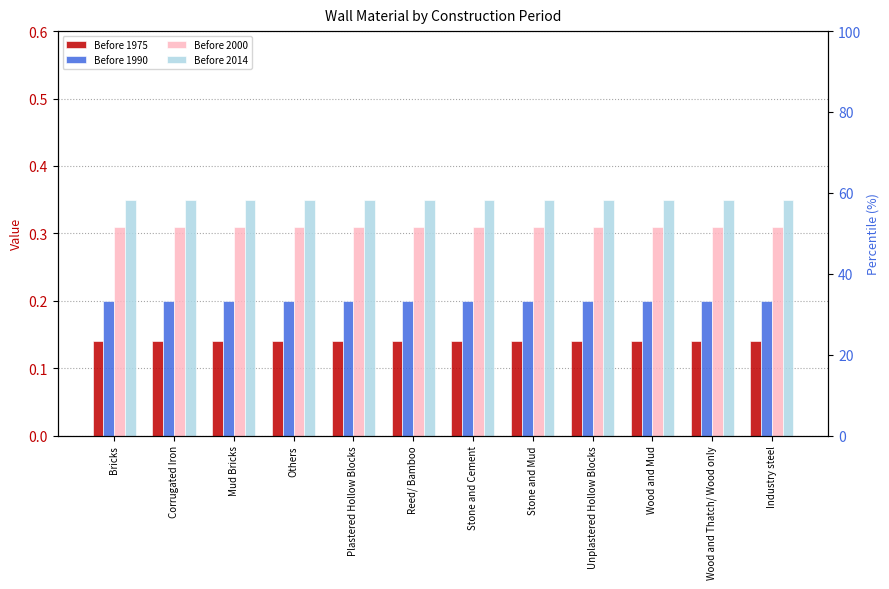

What is the average value of the Before 1990 series?

0.2